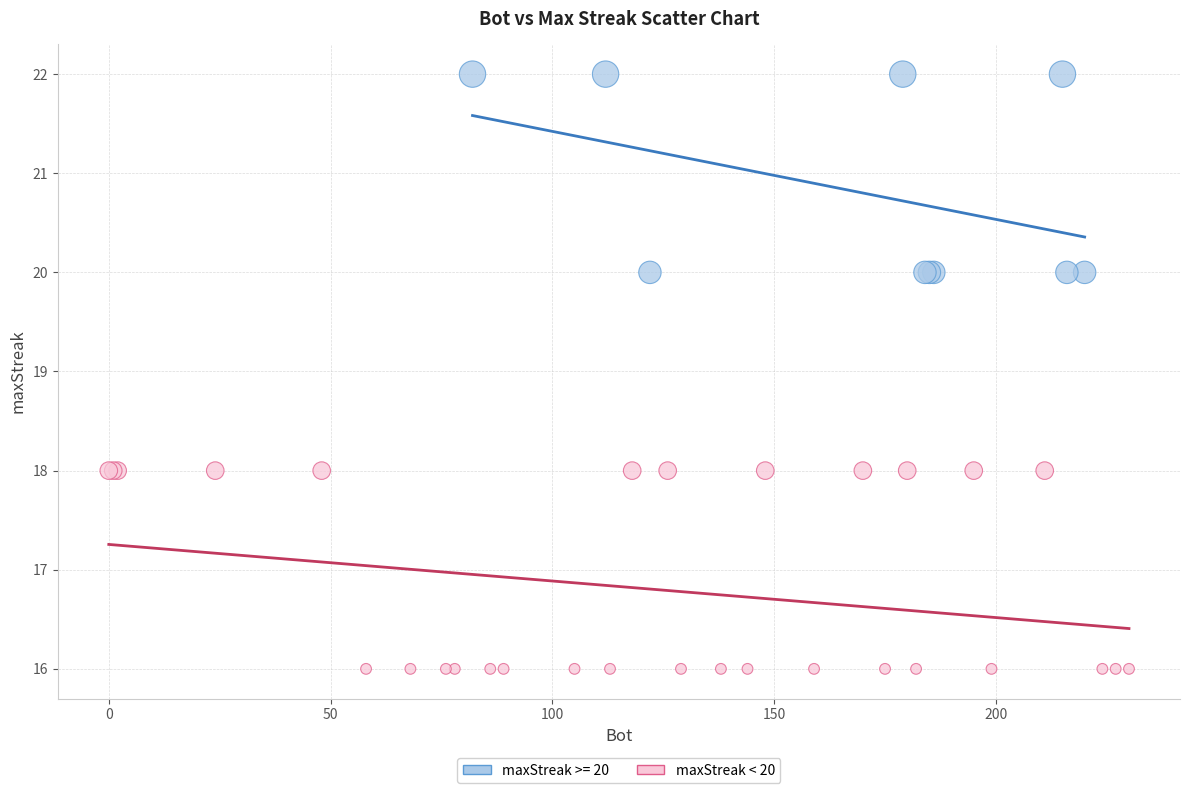

Which series reaches the maximum Y coordinate?

maxStreak >= 20